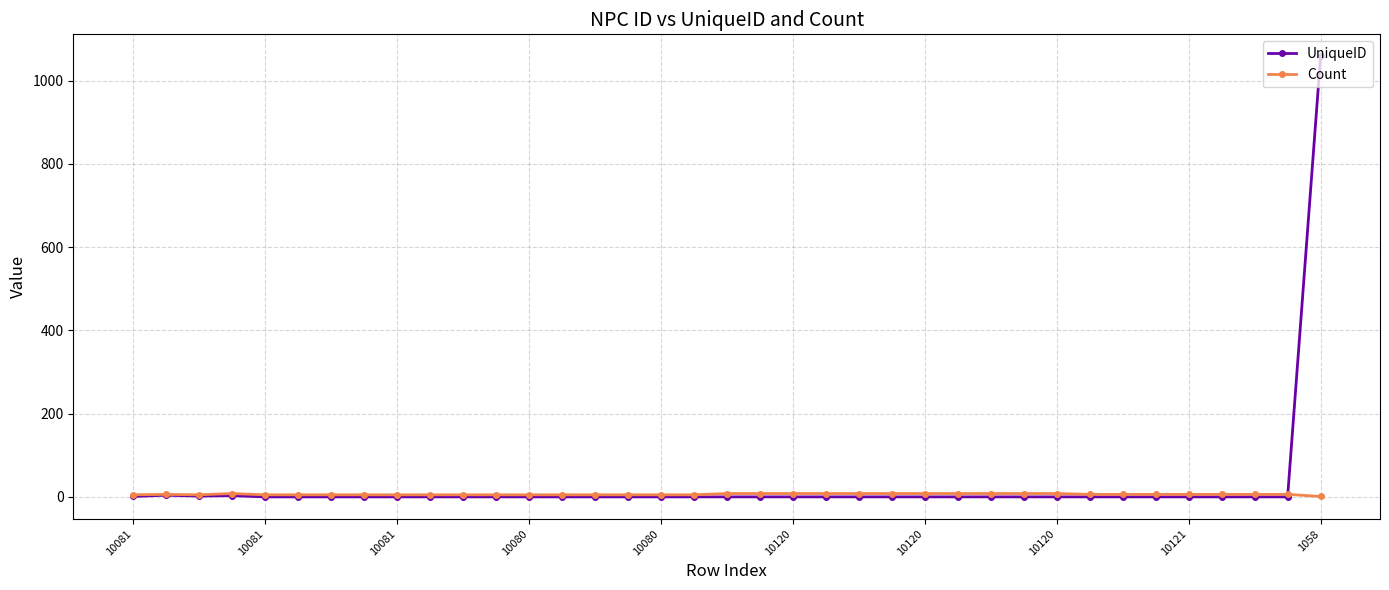

True or false: UniqueID has more than 0 points higher than both neighbors.

True